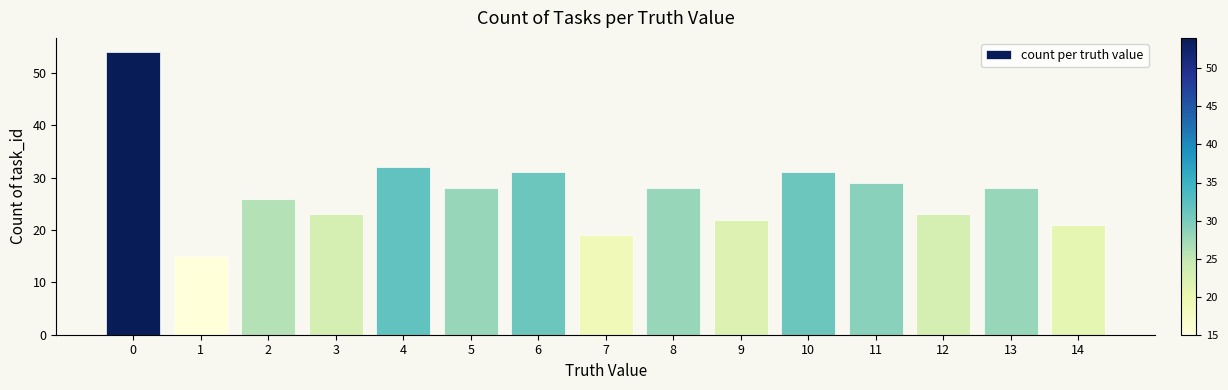

What is the value of the 11th bar from the left?

31